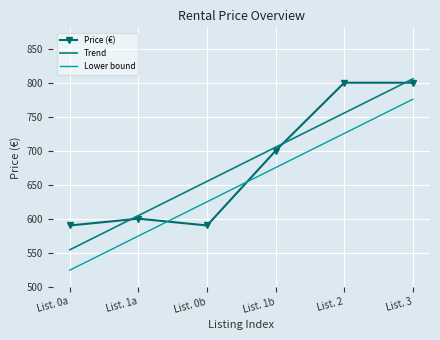

What is the greatest value displayed?

805.7